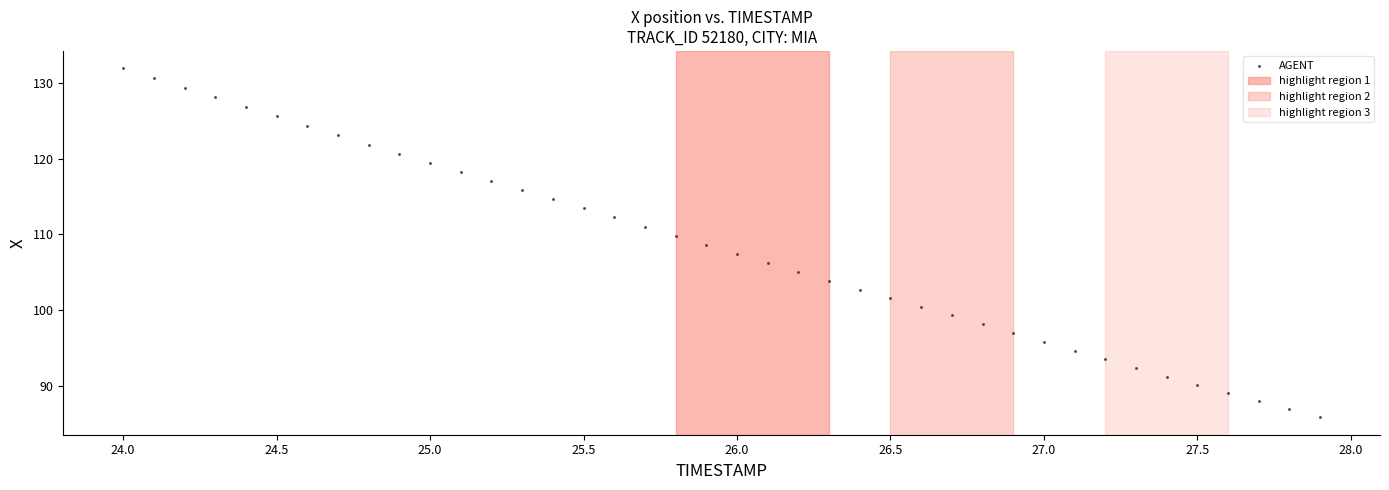

What is the range of Y values (max minus min)?

46.2